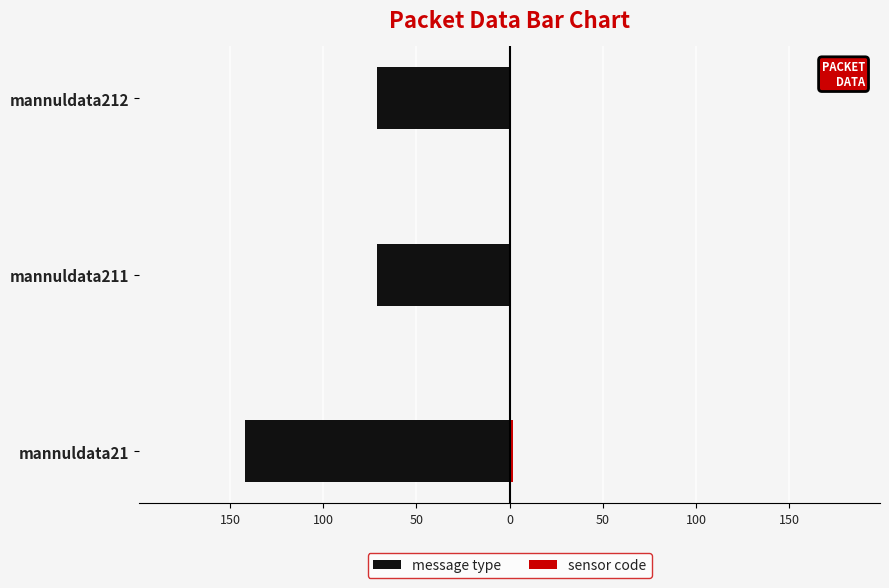

What is the smallest value displayed?

-142